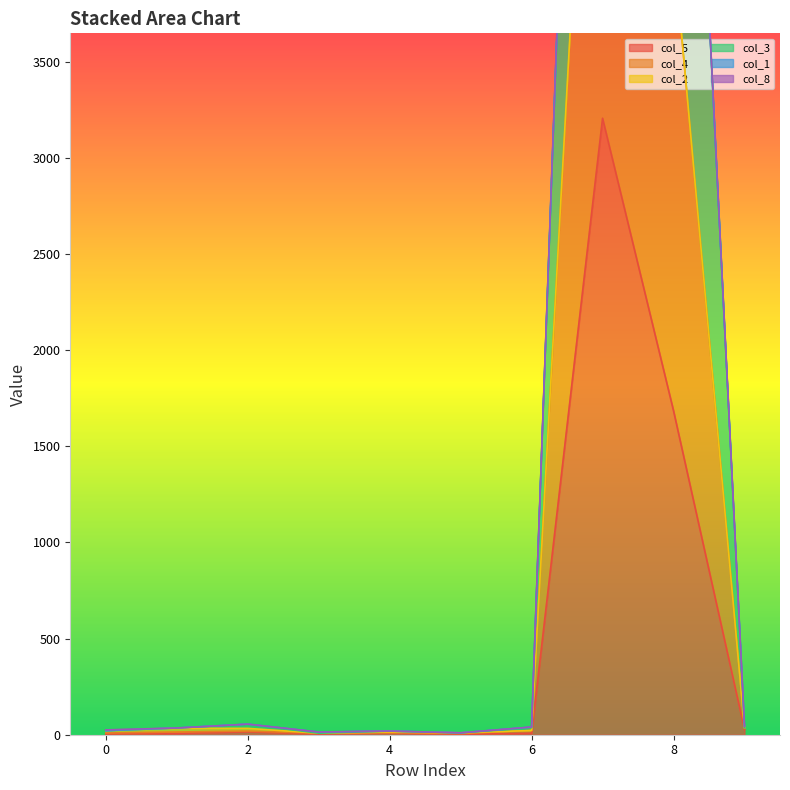

What is the value of the col_4 point at the 5th from the left?

19